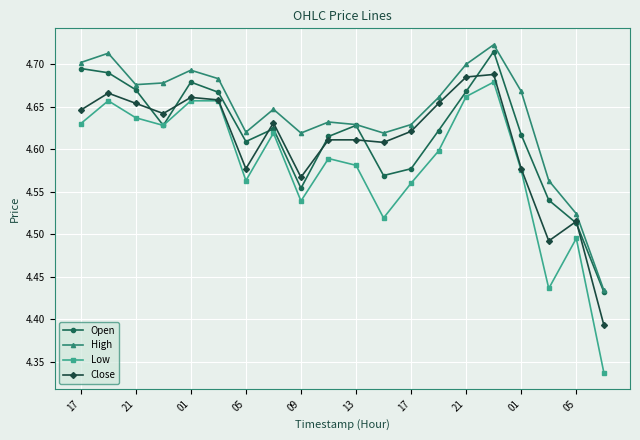

What is the difference between the maximum and minimum values in the Low series?

0.3